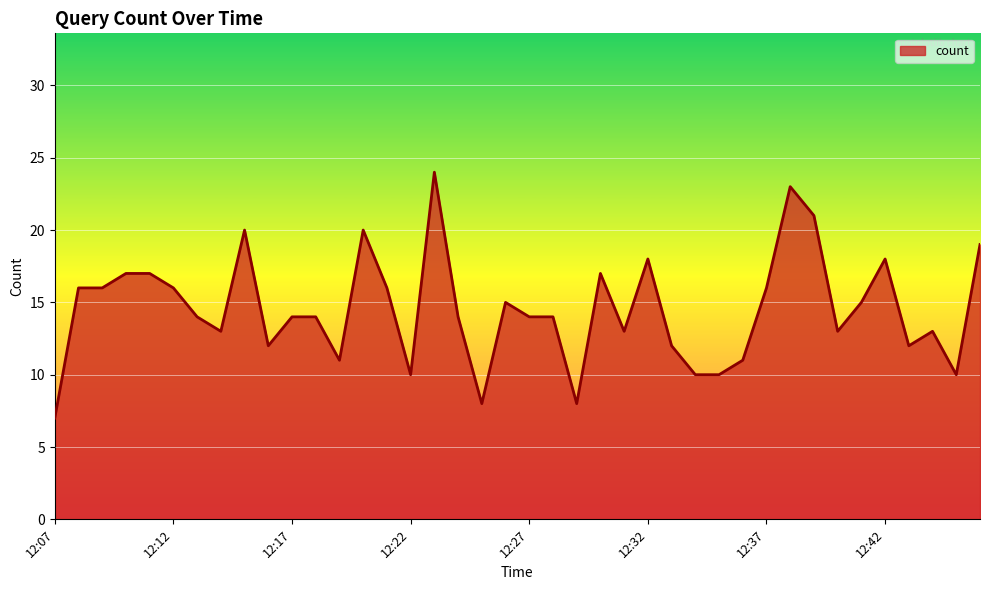

What is the greatest value displayed?

24